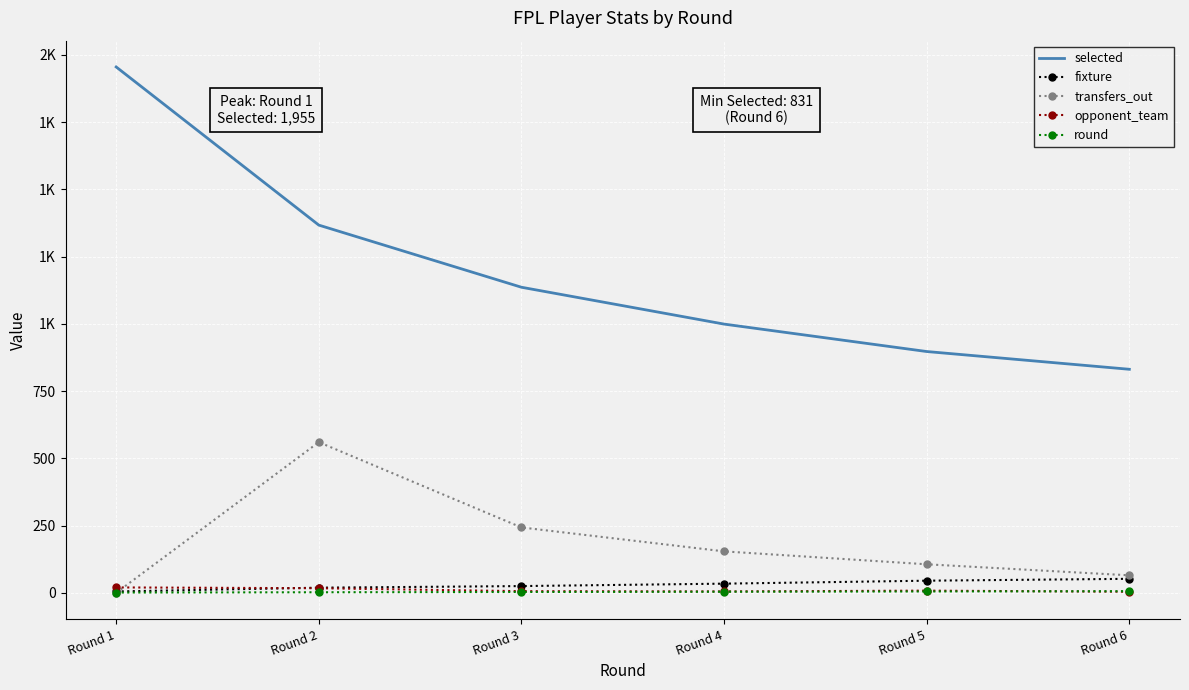

What are all the series names shown in the legend?

selected, fixture, transfers_out, opponent_team, round